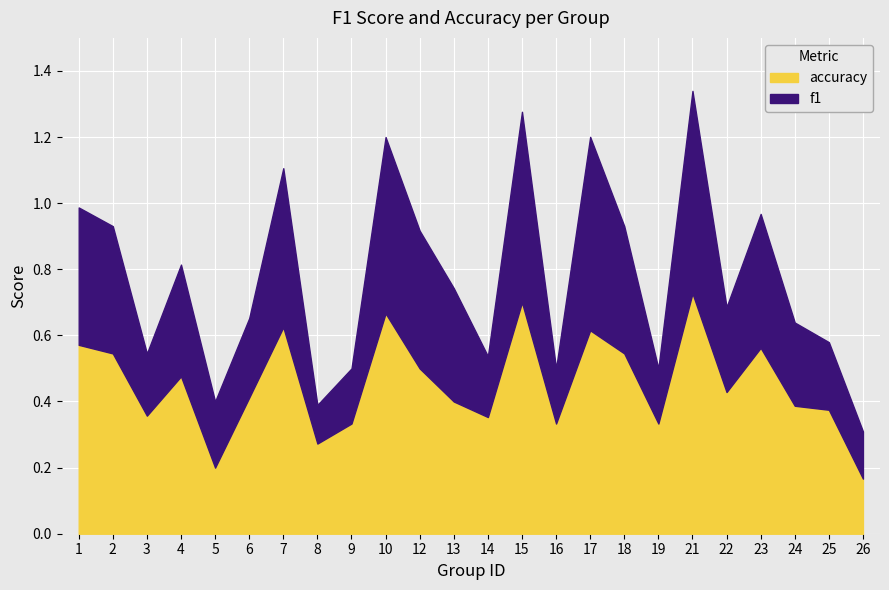

Does the chart display data point markers on the line(s)?

No